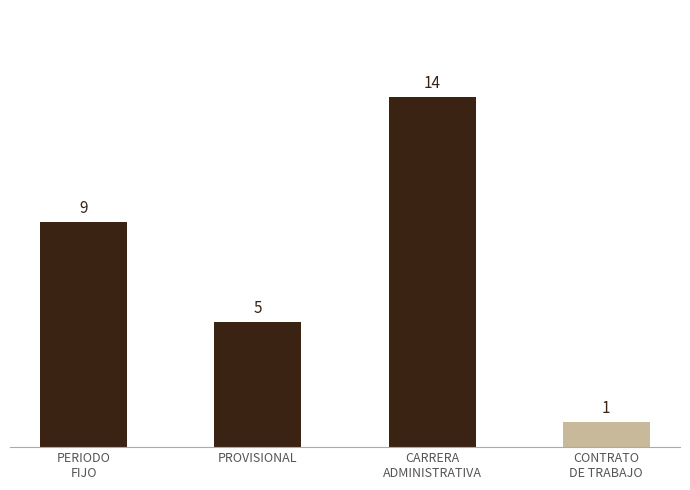

What is the smallest value displayed?

1